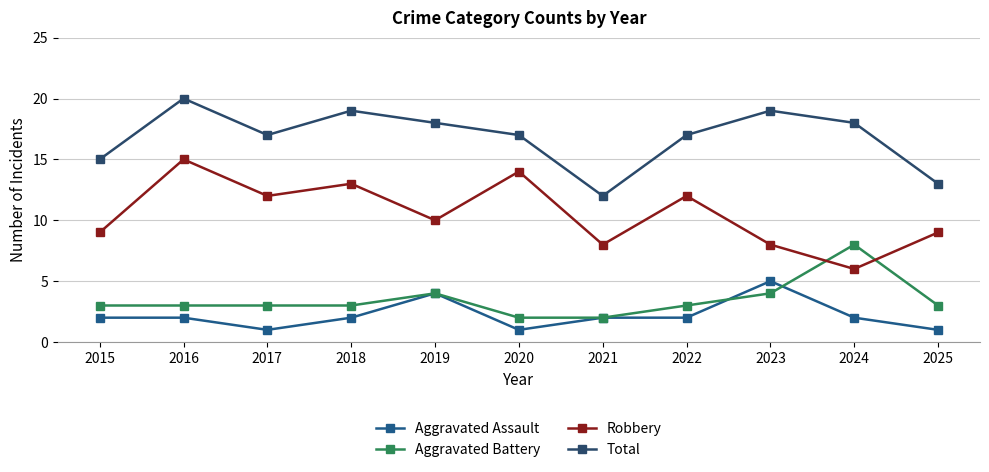

What are all the series names shown in the legend?

Aggravated Assault, Aggravated Battery, Robbery, Total